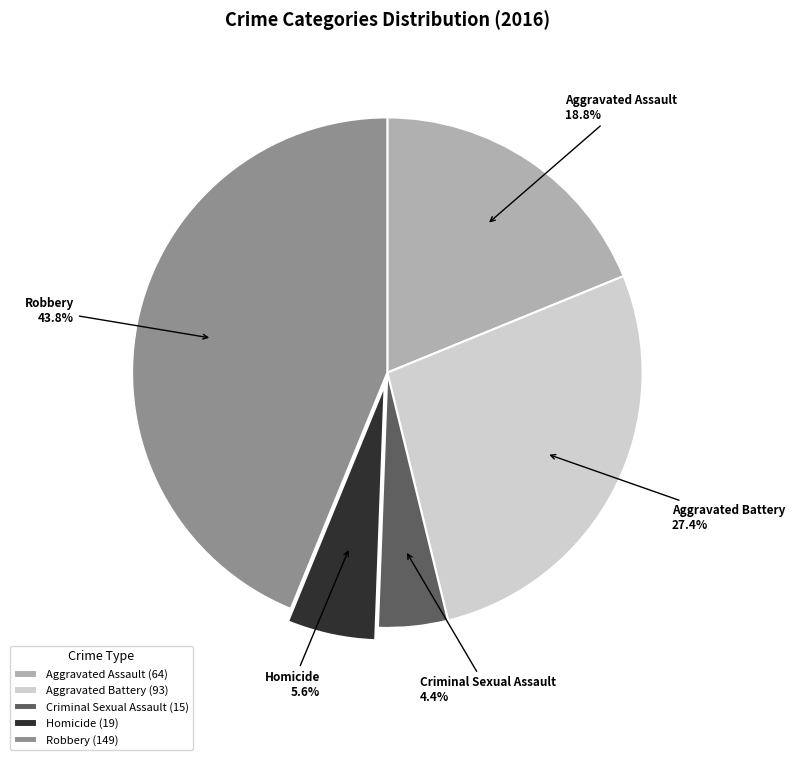

What percentage is the Homicide slice, to the nearest percent?

6%